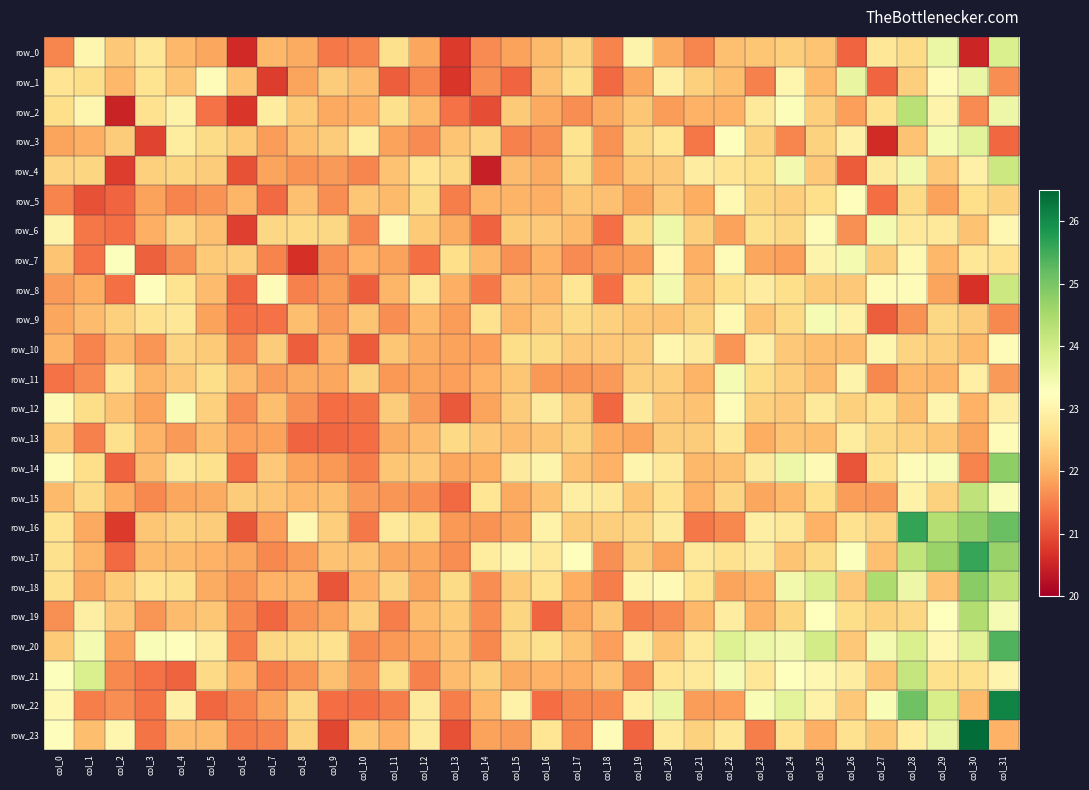

Rank the categories by row_19 value from highest to lowest.

col_30, col_31, col_29, col_25, col_1, col_22, col_26, col_28, col_24, col_15, col_27, col_10, col_13, col_2, col_18, col_5, col_4, col_12, col_21, col_23, col_17, col_9, col_3, col_8, col_0, col_14, col_20, col_6, col_19, col_11, col_7, col_16